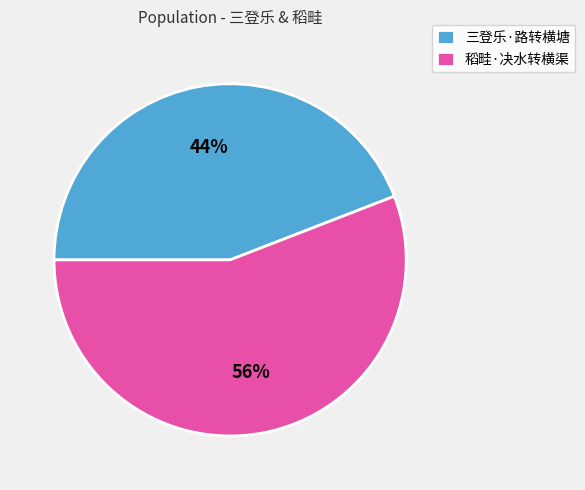

What is the ratio of the value at 三登乐·路转横塘 to the value at 稻畦·决水转横渠?

0.8